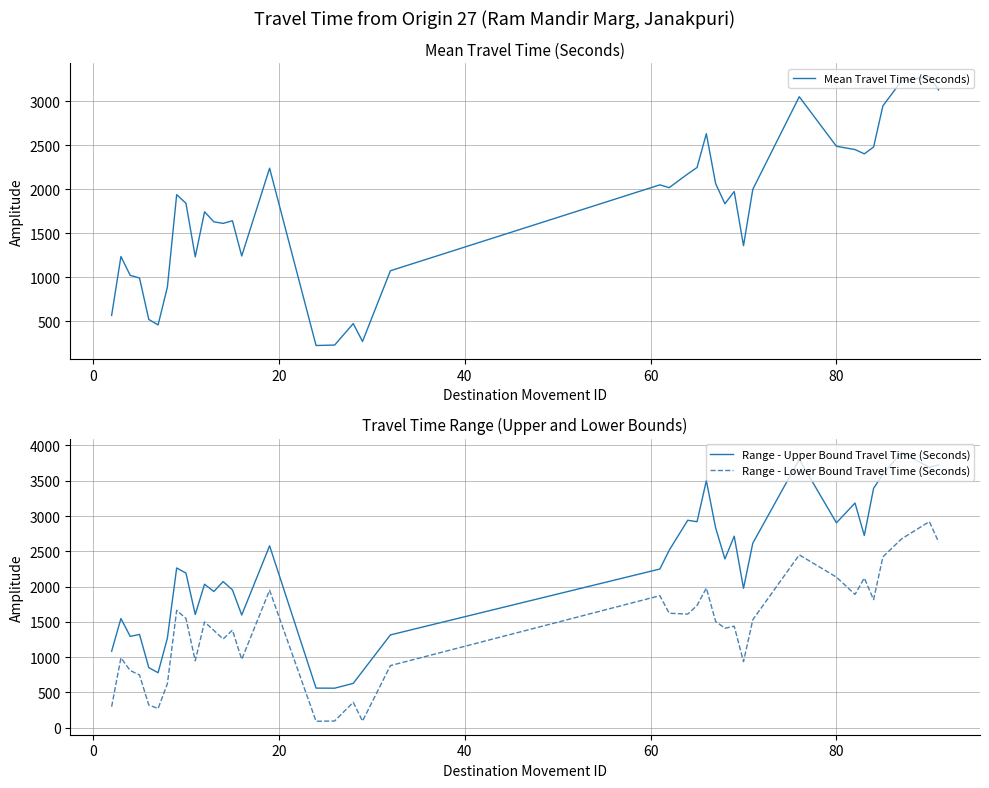

Which series has the largest total across all categories?

Range - Upper Bound Travel Time (Seconds)